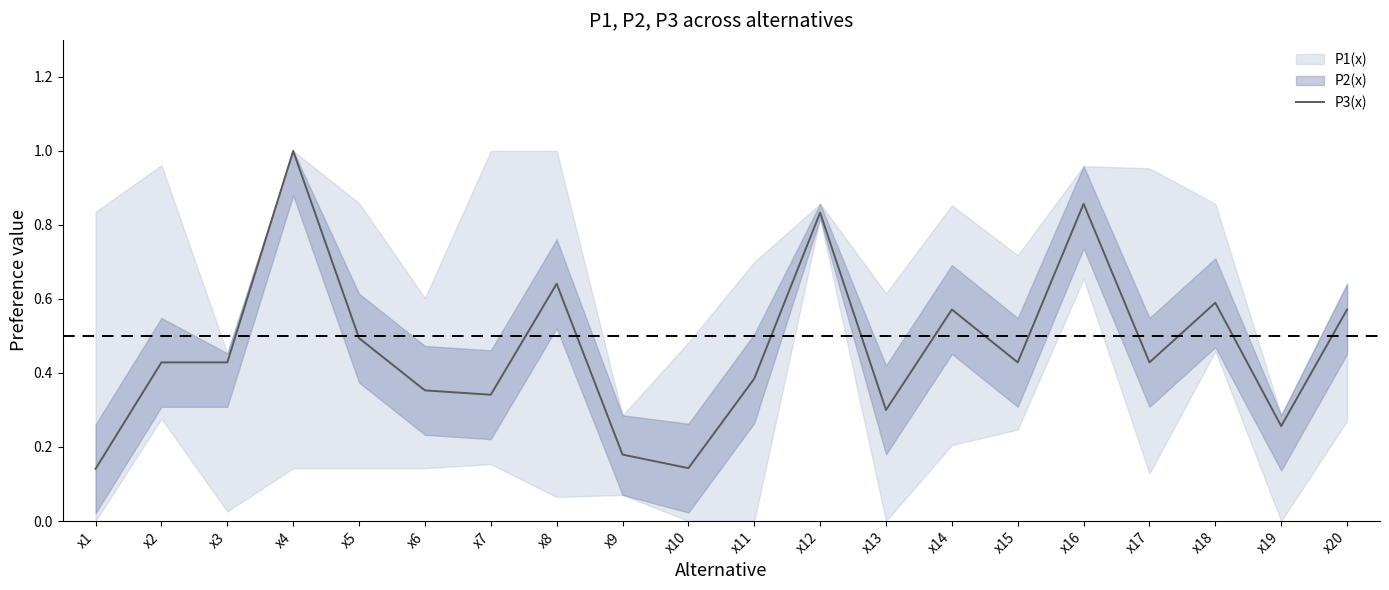

What is the sum of the values at x2 and x4?

1.4